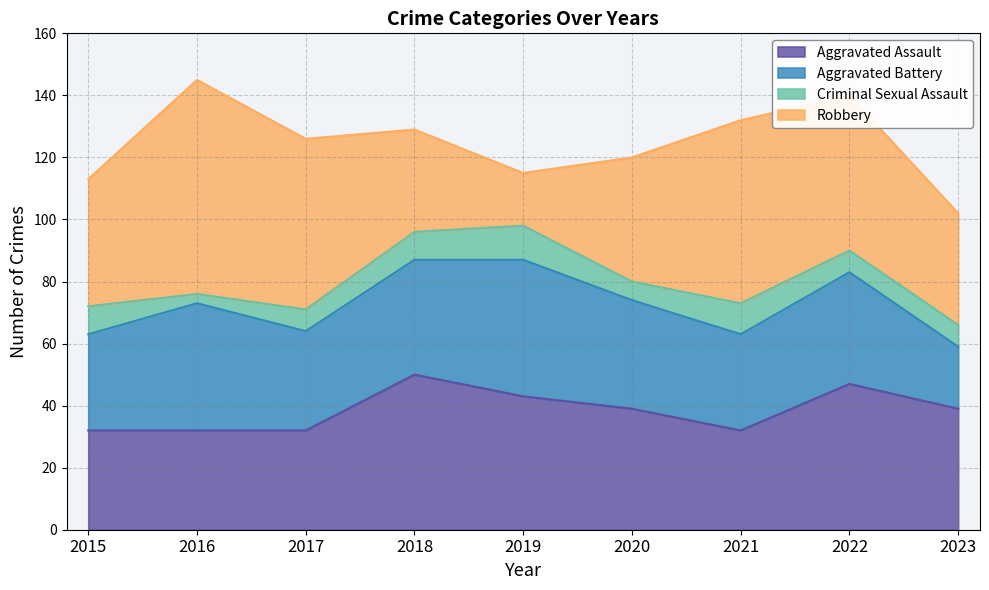

Reading left to right, what are all the values shown in this chart?

Aggravated Assault: 2015=32	2016=32	2017=32	2018=50	2019=43	2020=39	2021=32	2022=47	2023=39
Aggravated Battery: 2015=31	2016=41	2017=32	2018=37	2019=44	2020=35	2021=31	2022=36	2023=20
Criminal Sexual Assault: 2015=9	2016=3	2017=7	2018=9	2019=11	2020=6	2021=10	2022=7	2023=7
Robbery: 2015=41	2016=69	2017=55	2018=33	2019=17	2020=40	2021=59	2022=50	2023=36